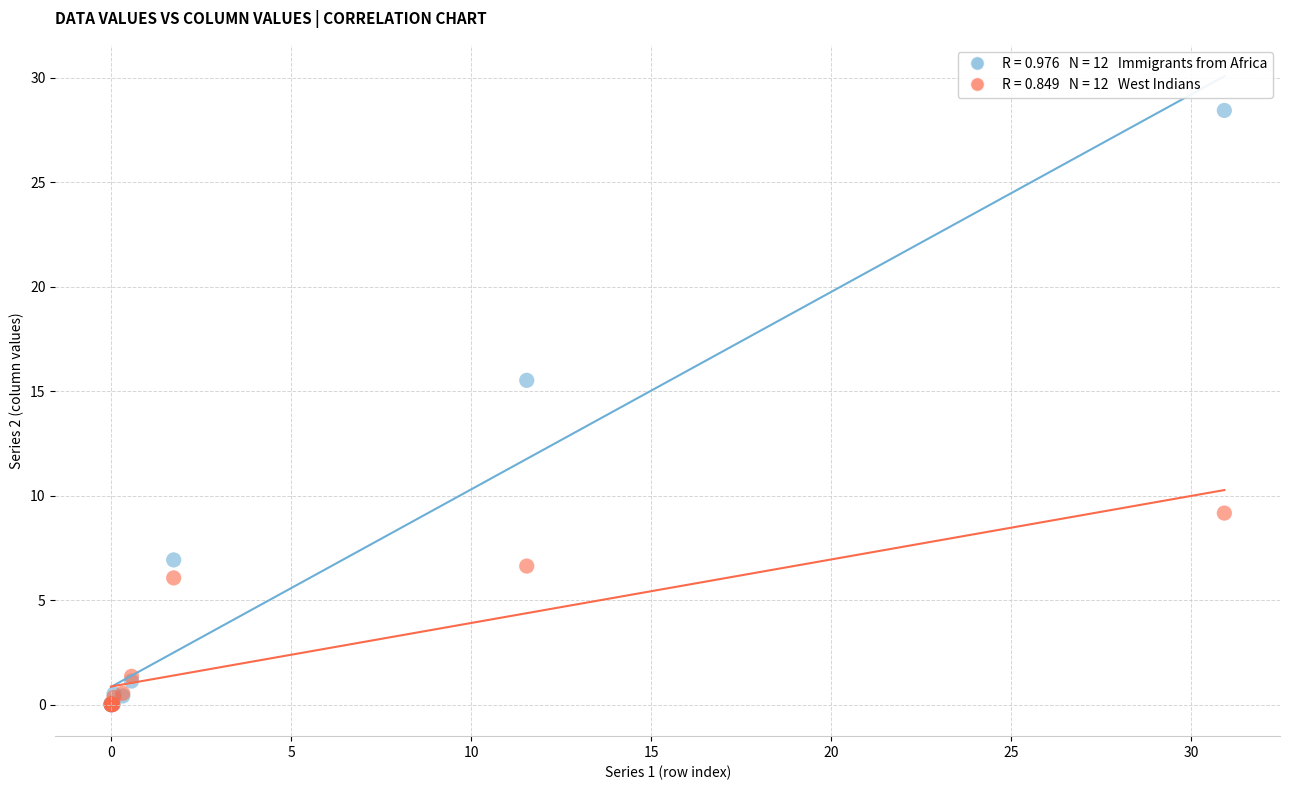

Across all series, what Y value is closest to 14?

15.5